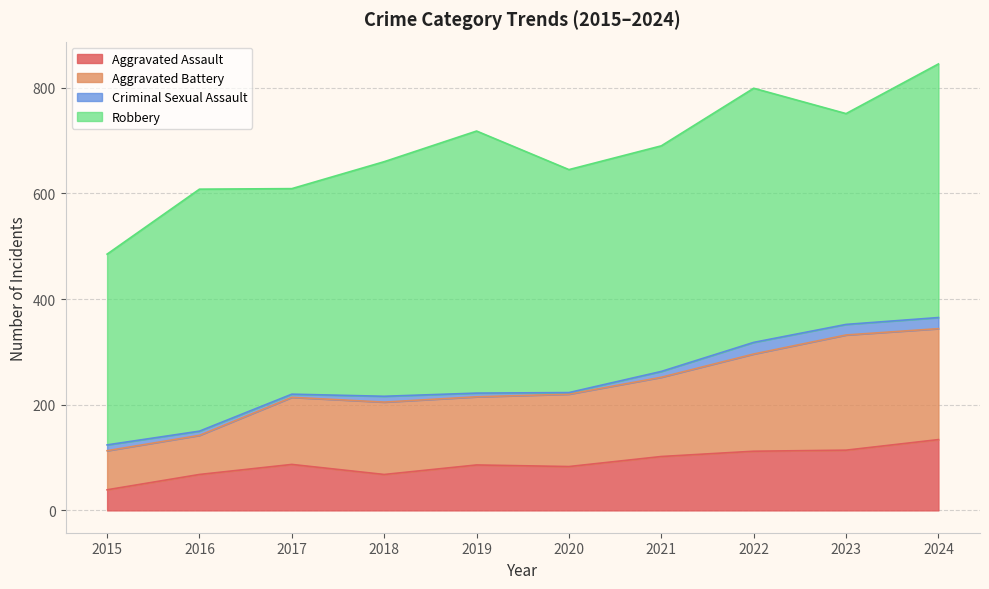

Where does the Aggravated Assault series first go above 87?

2021